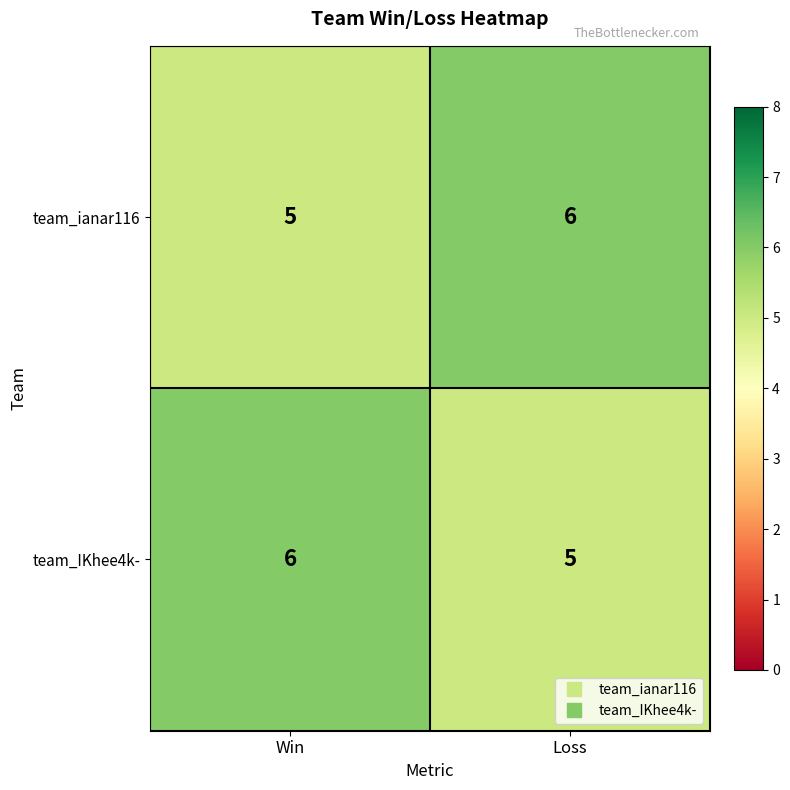

True or false: team_IKhee4k- has a value of 5 at Loss.

True